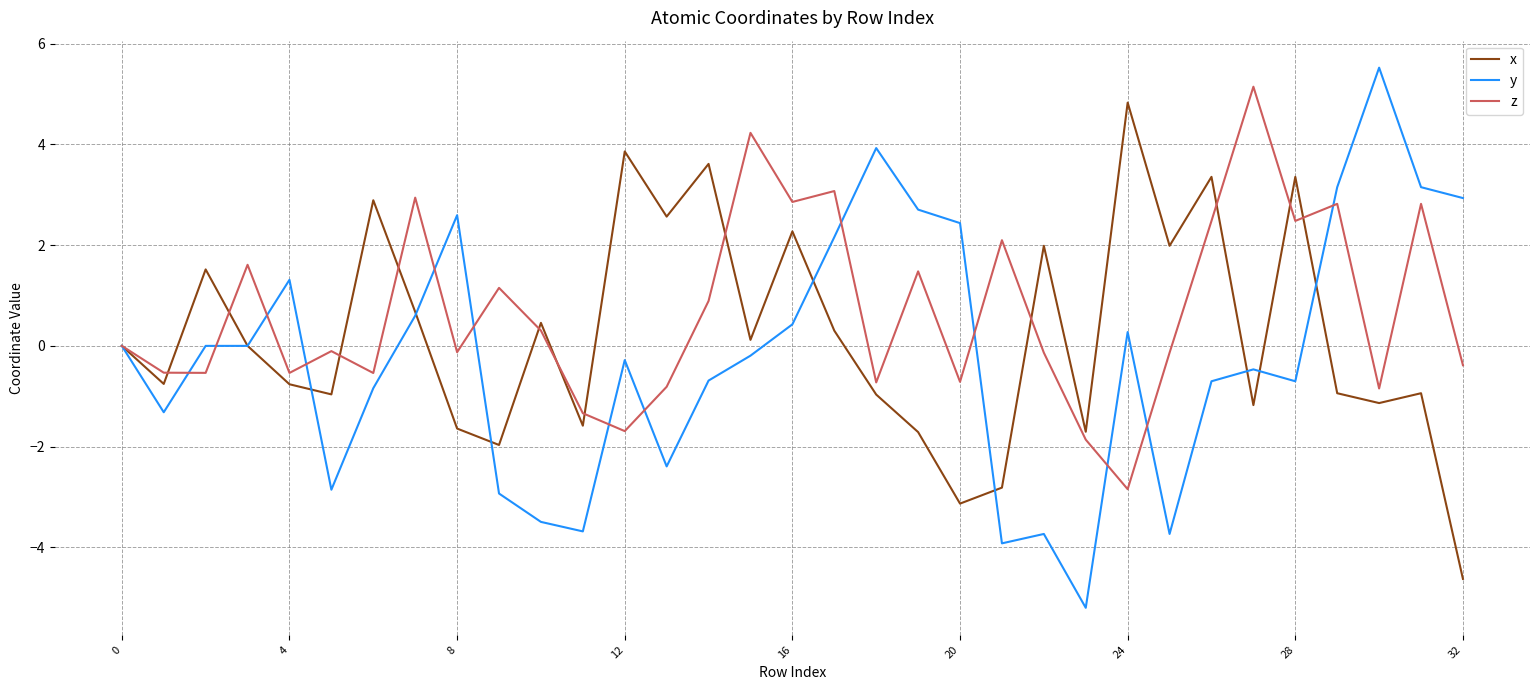

List the series in order of their overall mean, highest first.

z, x, y